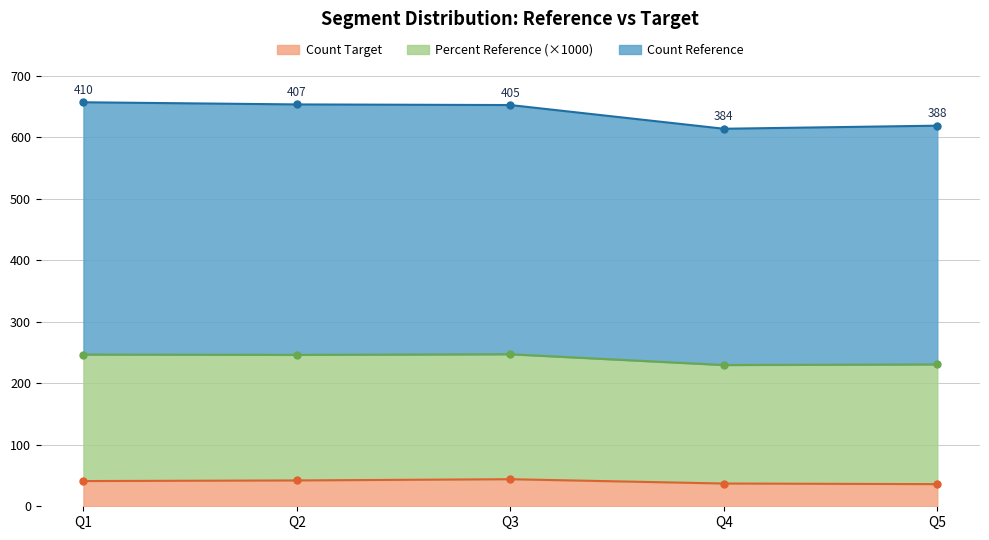

True or false: Count Target and Count Reference cross at least once.

False